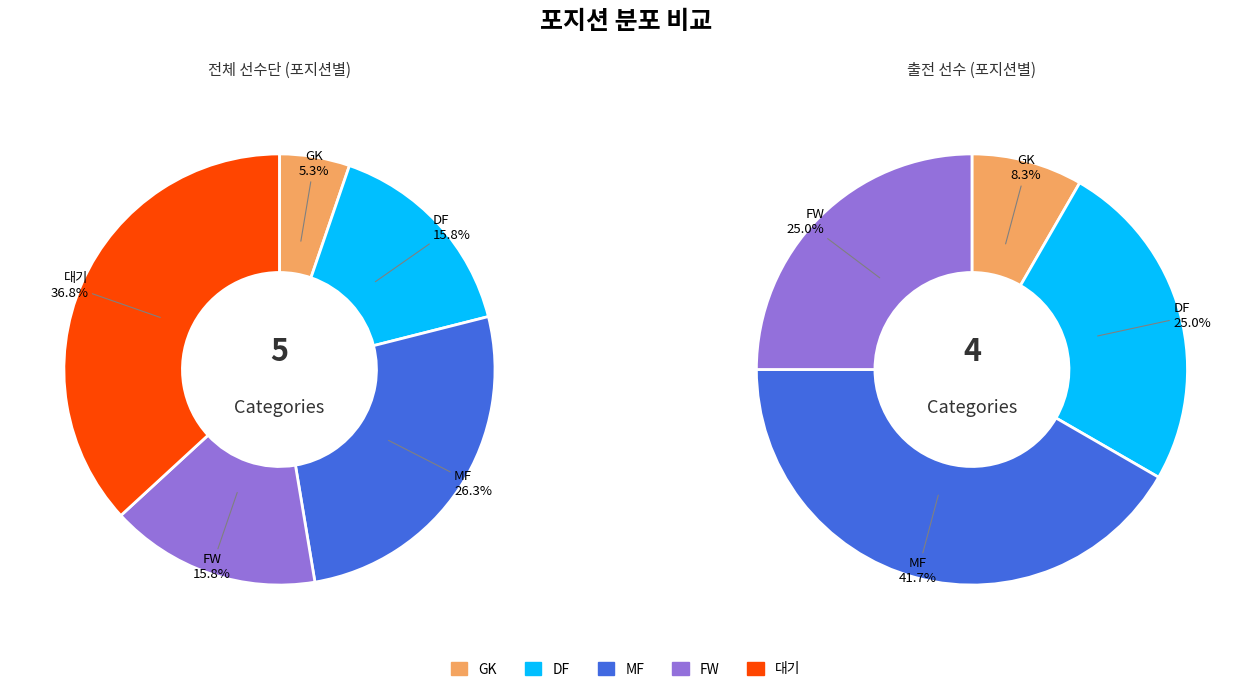

Do DF and MF together represent more than half of the pie?

No